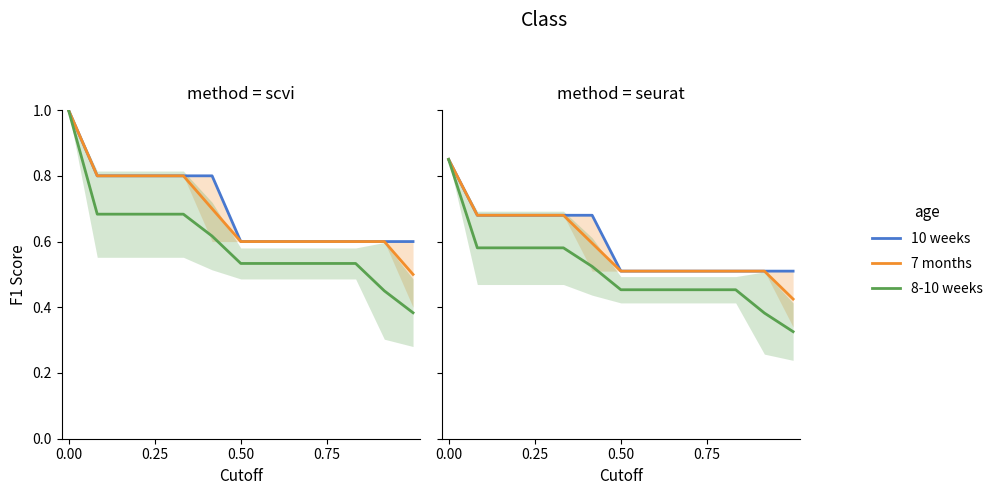

What is the difference between the highest and lowest values at 0.50?

0.1